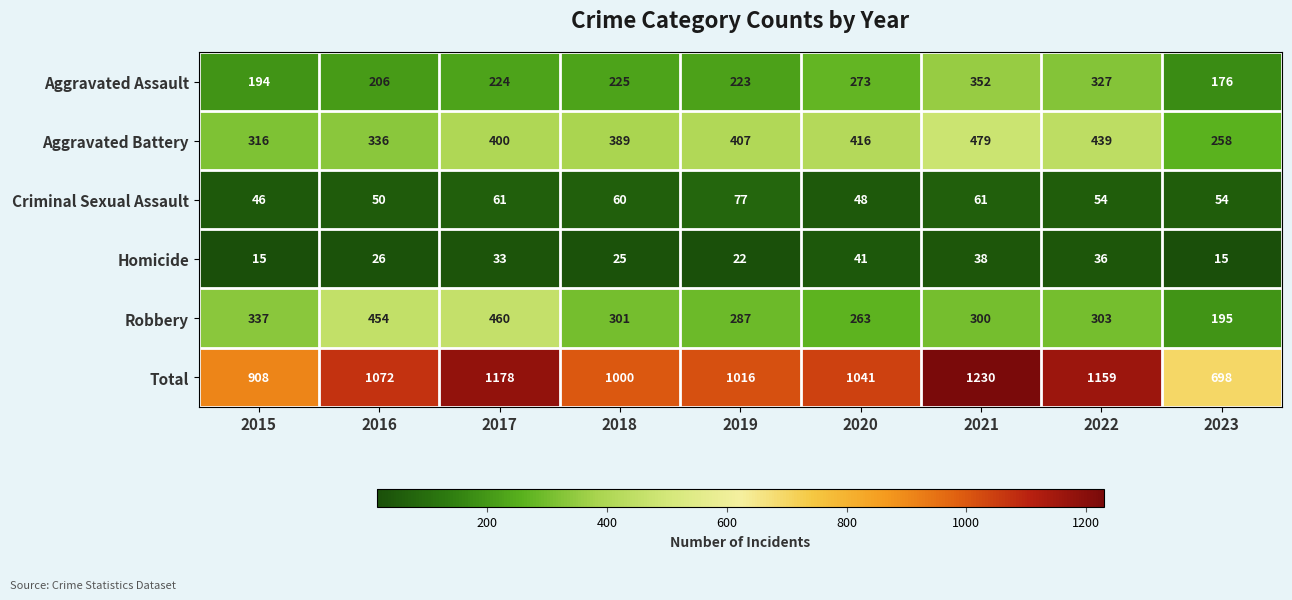

Which series has the largest range (max minus min)?

Total